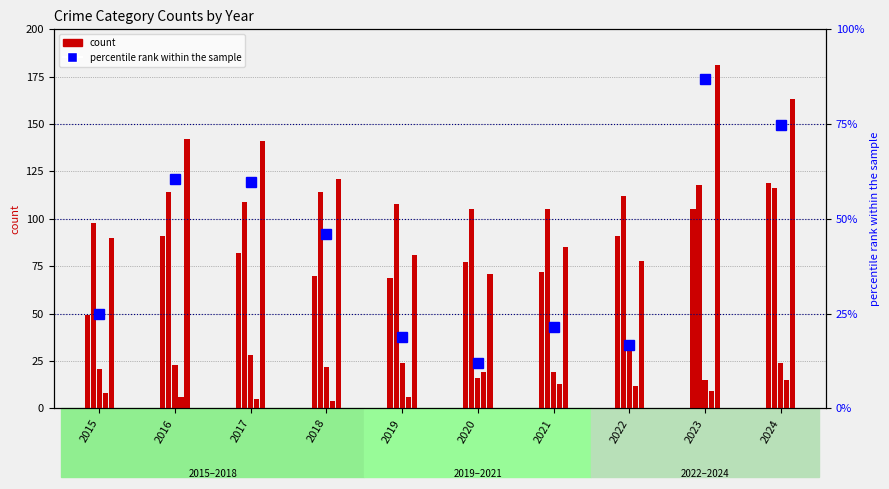

Where is Aggravated Assault nearest to the value 84?

2017